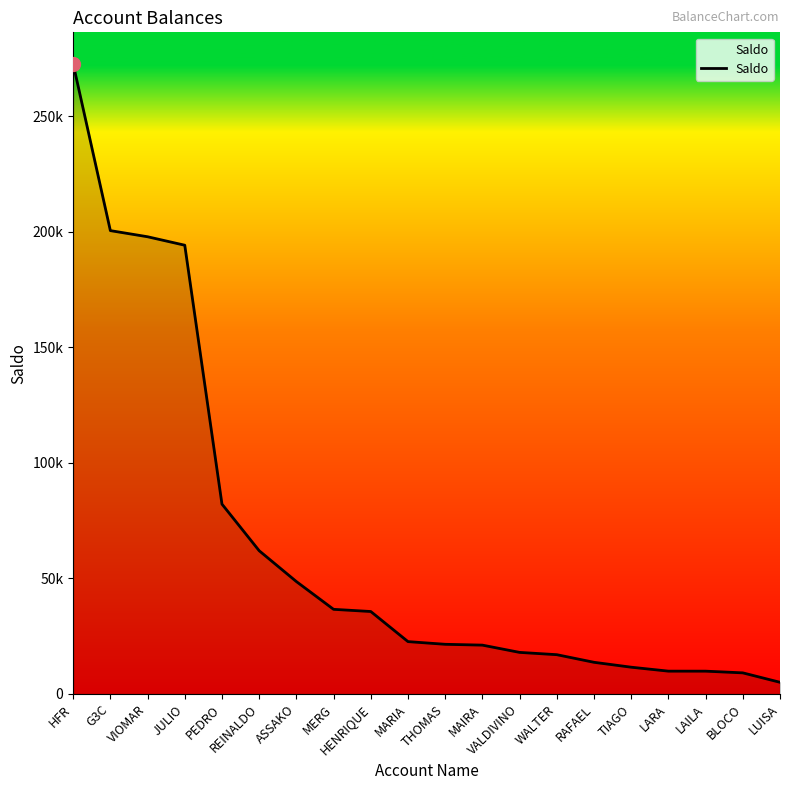

The chart shows a value of 20699.4 at RAFAEL. True or false?

False